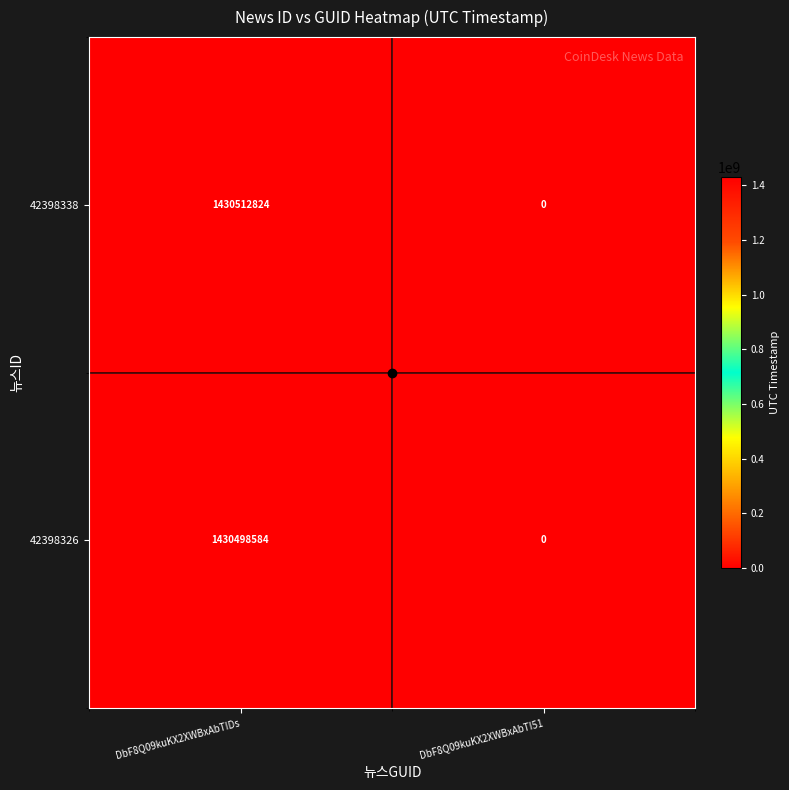

Is the value of 42398326 at DbF8Q09kuKX2XWBxAbTI51 greater than the value of 42398338 at DbF8Q09kuKX2XWBxAbTIDs?

No